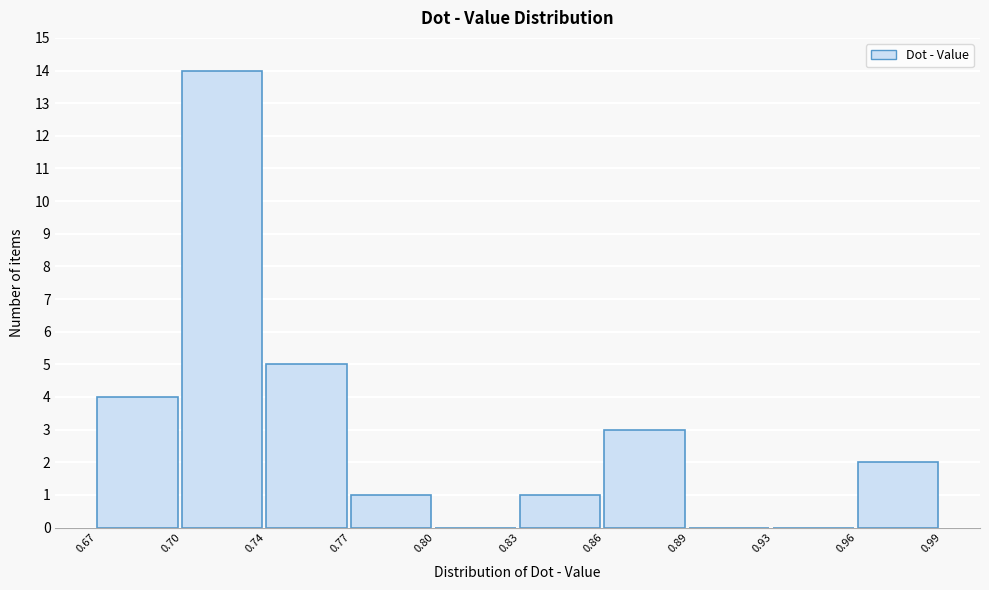

Reading left to right, extract all data points from this chart.

0.67=4	0.70=14	0.74=5	0.77=1	0.80=0	0.83=1	0.86=3	0.89=0	0.93=0	0.96=2